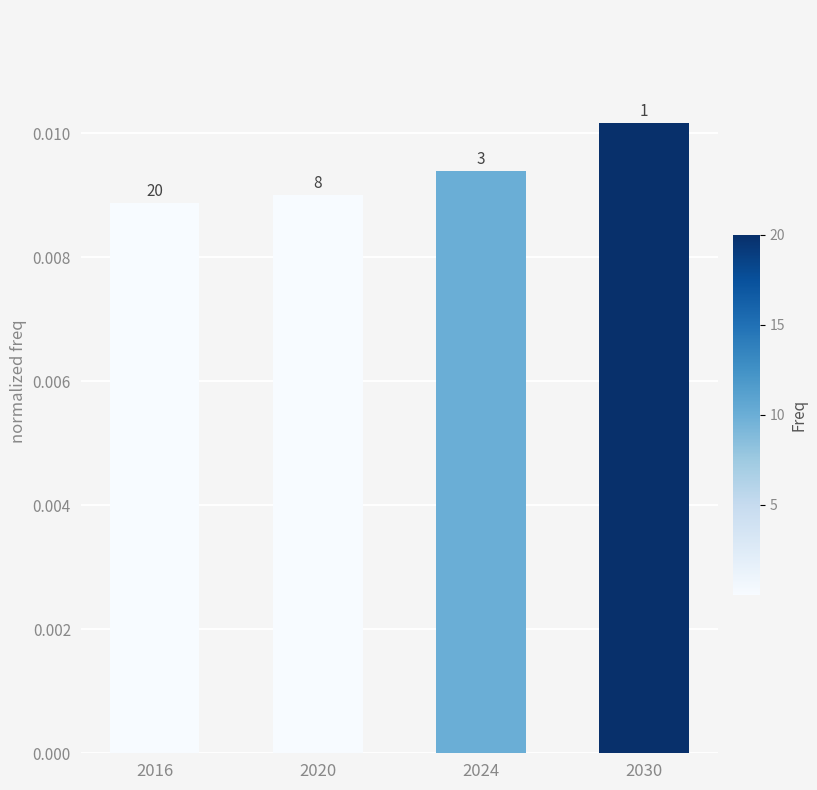

At which category does the chart reach its minimum across all series?

2016